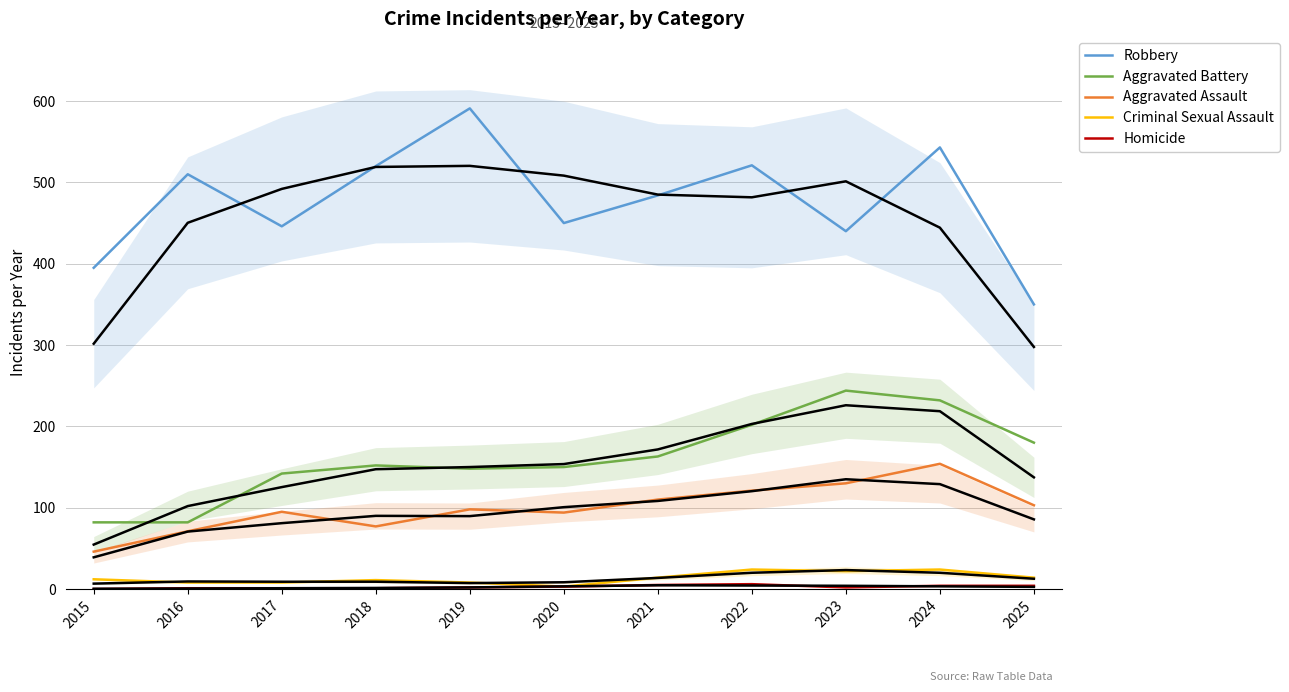

Is the value of Homicide at 2015 greater than the value of Aggravated Assault at 2025?

No